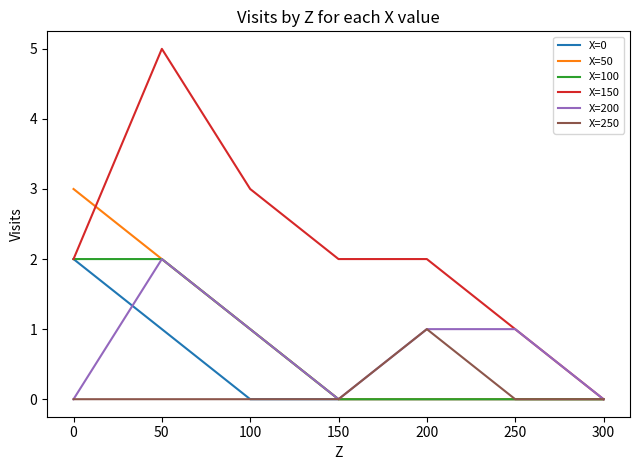

Which series has the largest range (max minus min)?

X=150